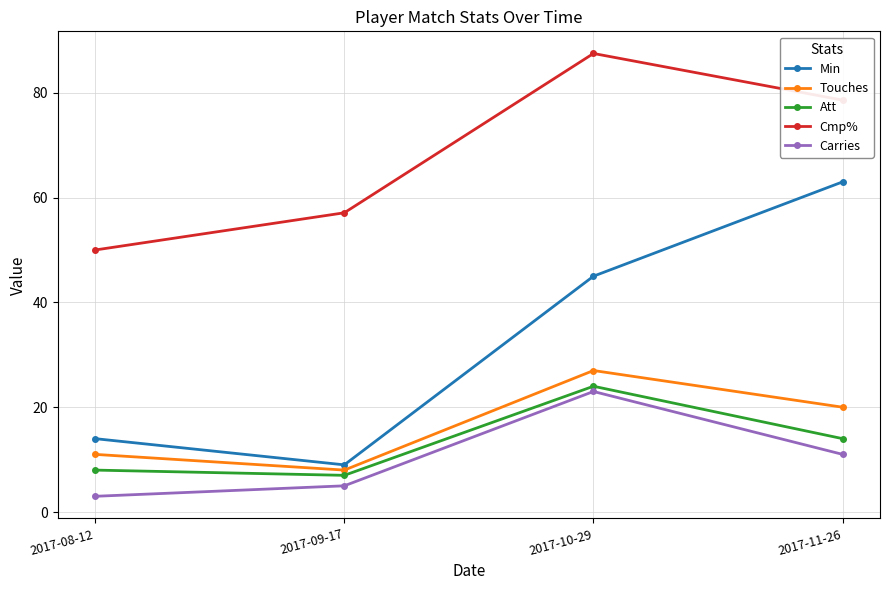

List the labels in order of Touches value, smallest first.

2017-09-17, 2017-08-12, 2017-11-26, 2017-10-29